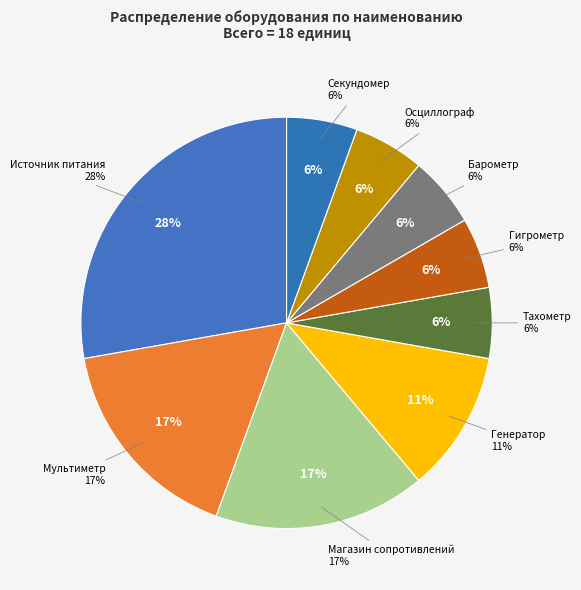

What portion of the pie excludes Генератор?

88.9%